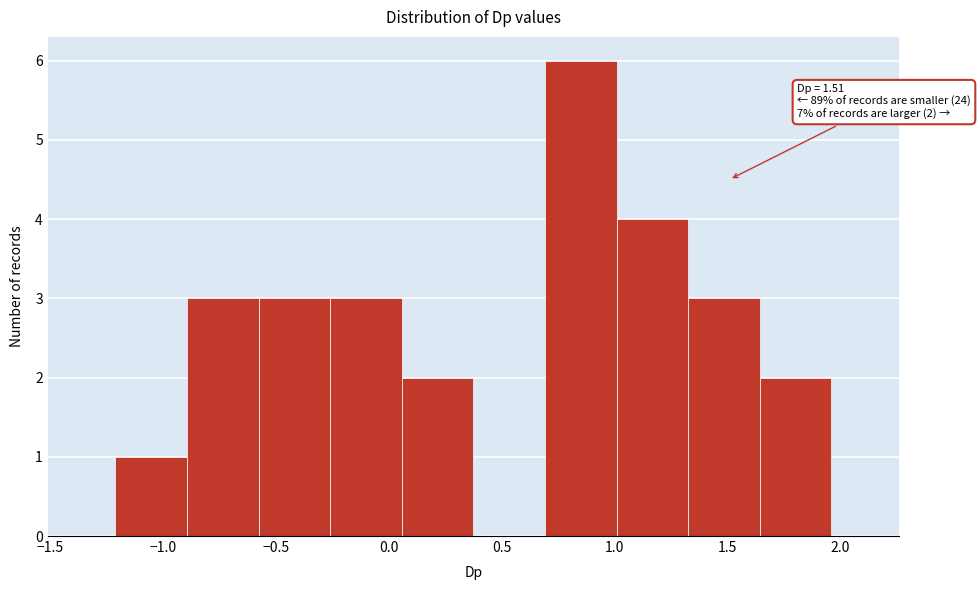

Over which range of the x-axis is the bar tallest?

0.70 to 1.00